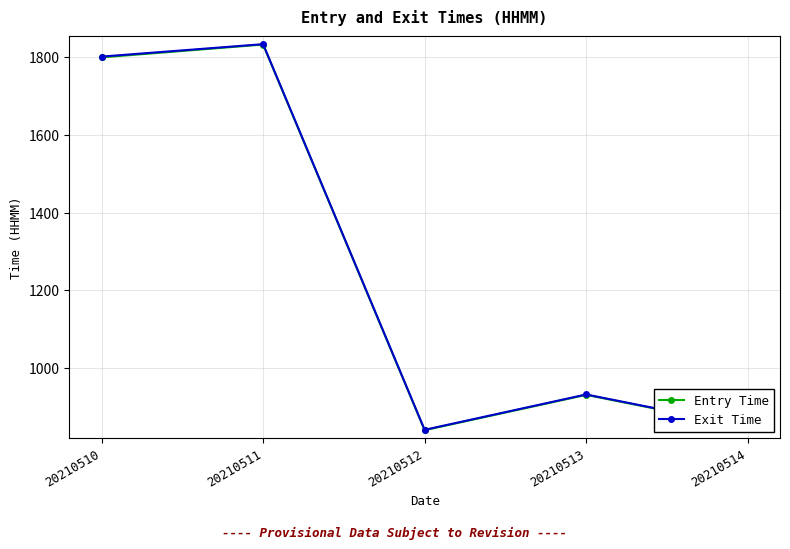

Where is the first local minimum for Exit Time?

20210512